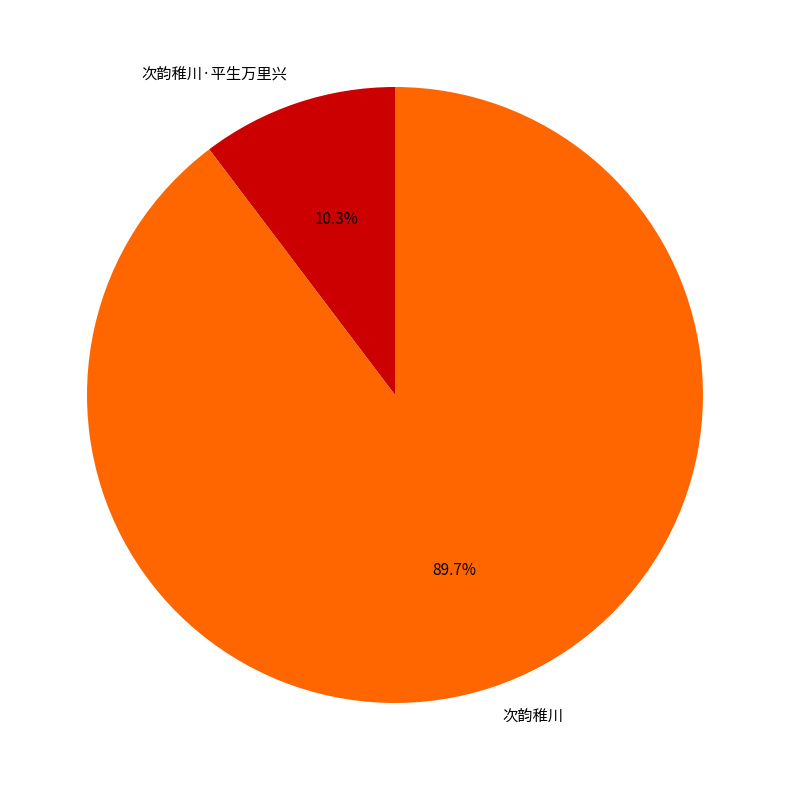

To the nearest percent, what is the difference between the 次韵稚川 and 次韵稚川·平生万里兴 slice percentages?

79%